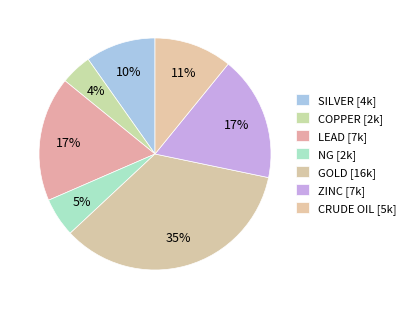

How many segments does this pie chart have?

7